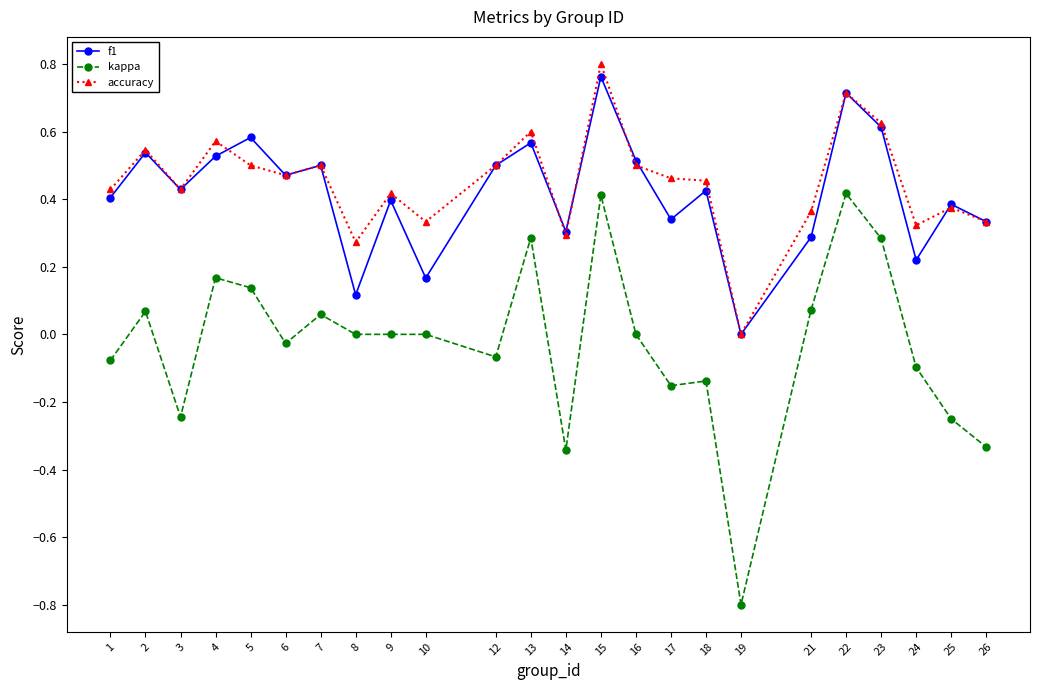

True or false: f1 has a value of 0.2 at 12.

False